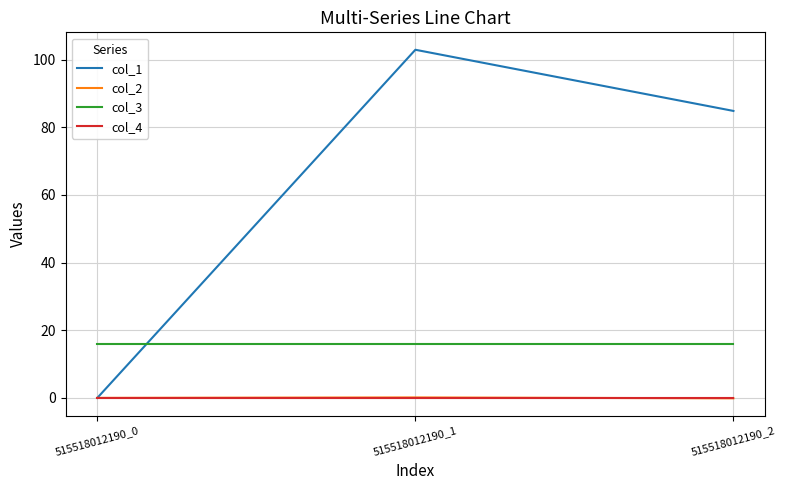

The col_2 series shows 0.1 at 515518012190_1. True or false?

True